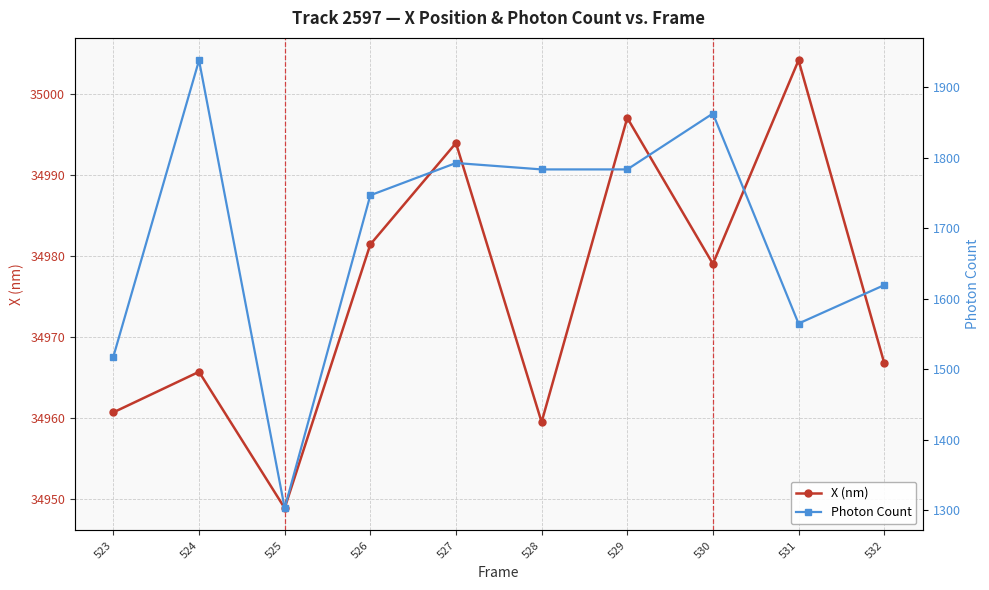

Which series has the largest total across all categories?

X (nm)